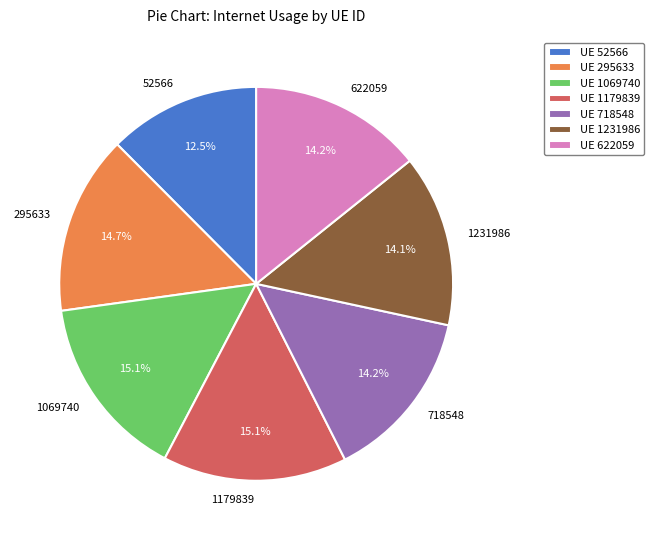

Approximately how many times larger is the value at 295633 compared to 1179839?

1.0